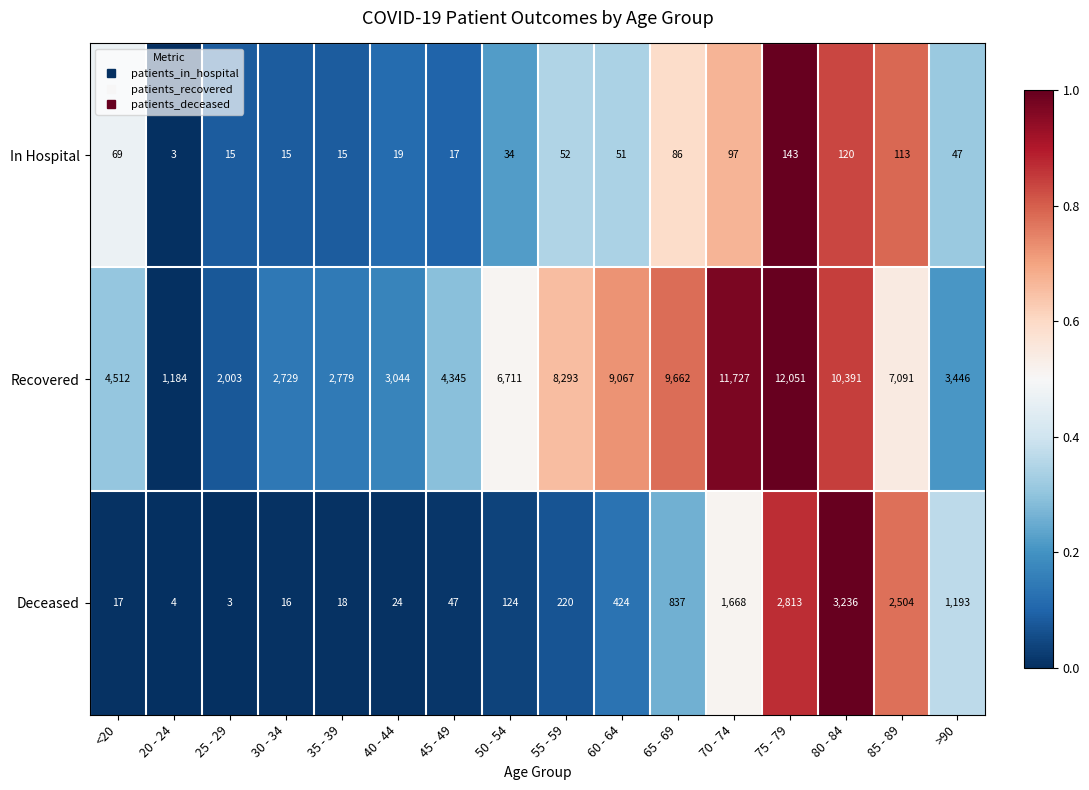

The value of Recovered at 60 - 64 is 3882. True or false?

False